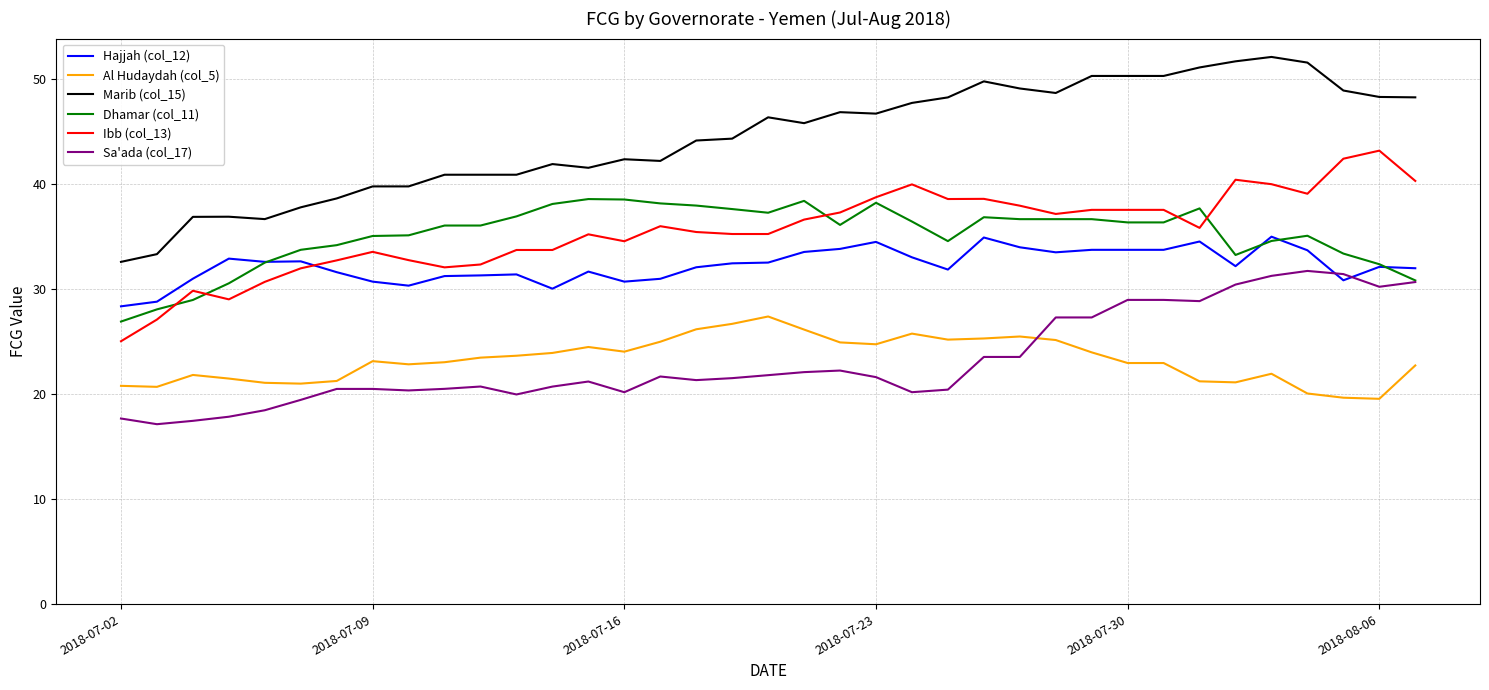

Which series has the largest total across all categories?

Marib (col_15)